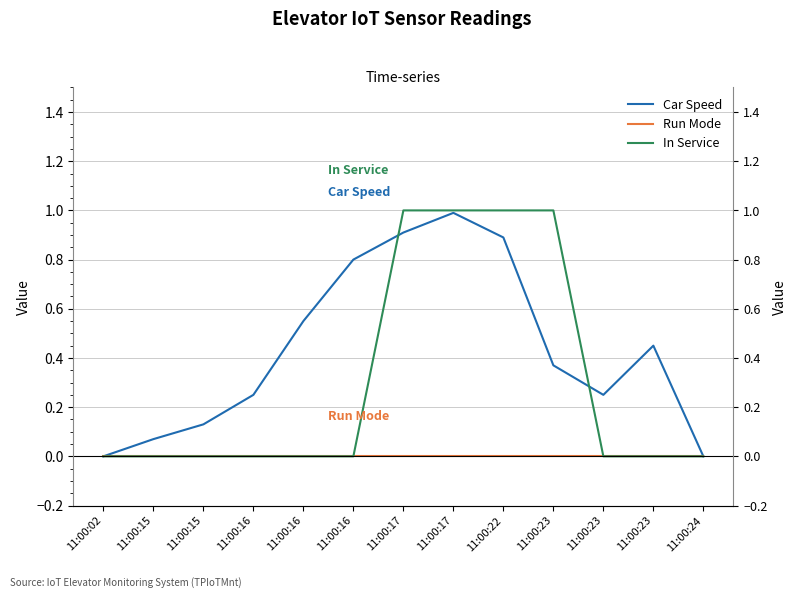

Which series has the largest total across all categories?

Car Speed